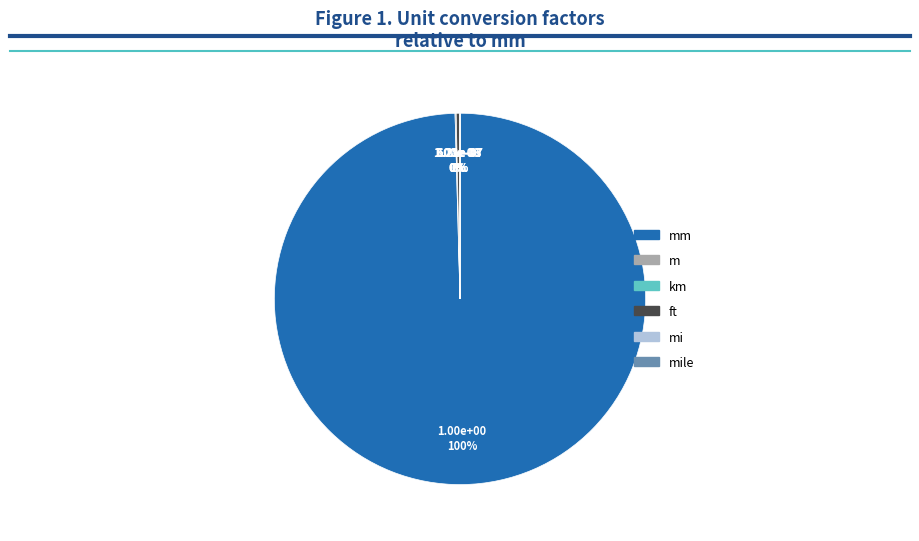

To the nearest percent, what is the difference between the largest and smallest slice percentages?

100%